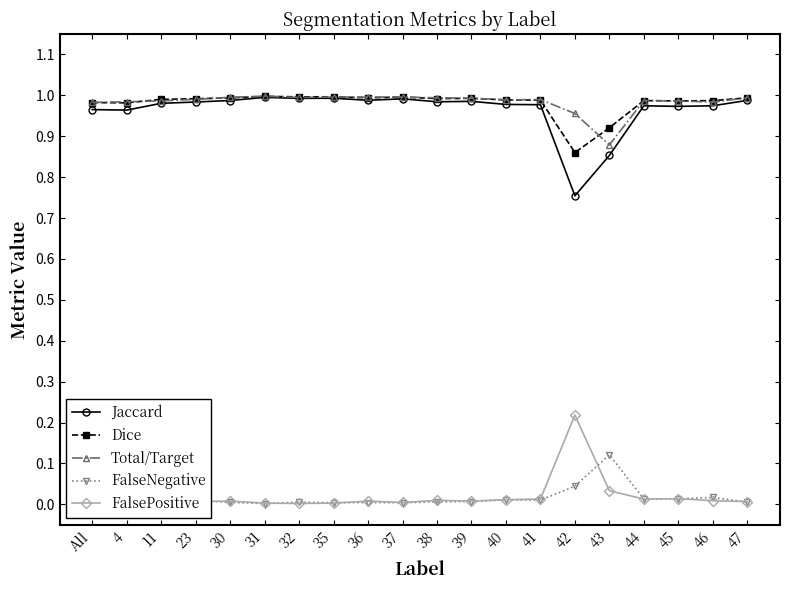

What is the label of the 17th point from the right?

23